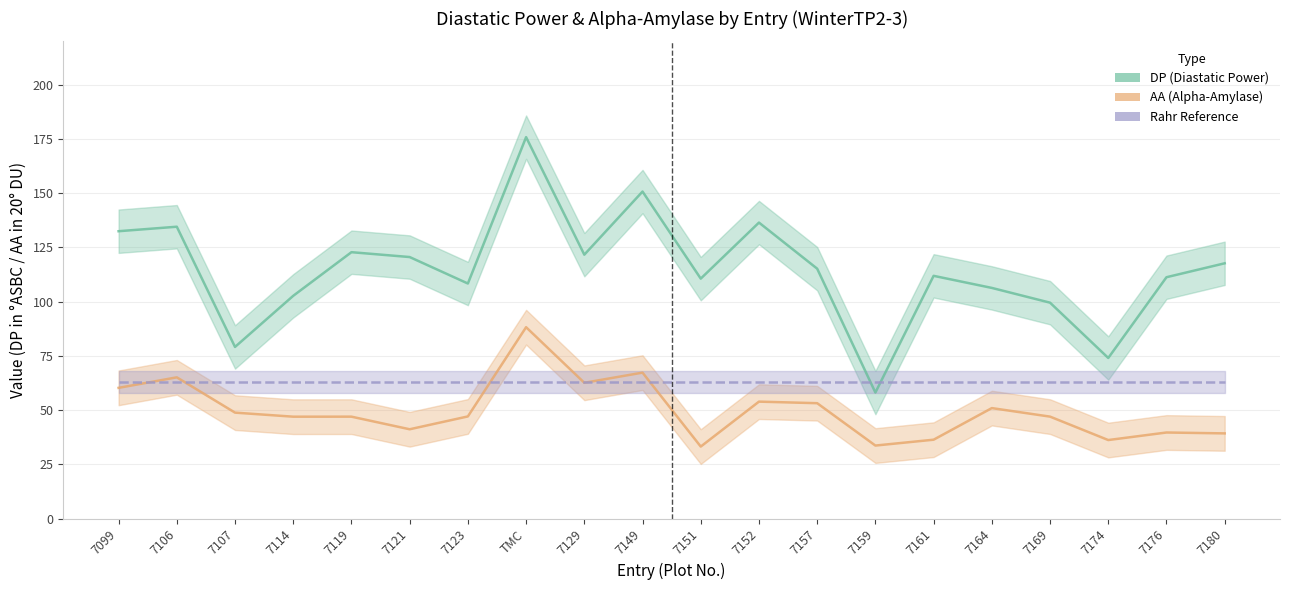

Where is the first local minimum for AA (Alpha-Amylase)?

7114